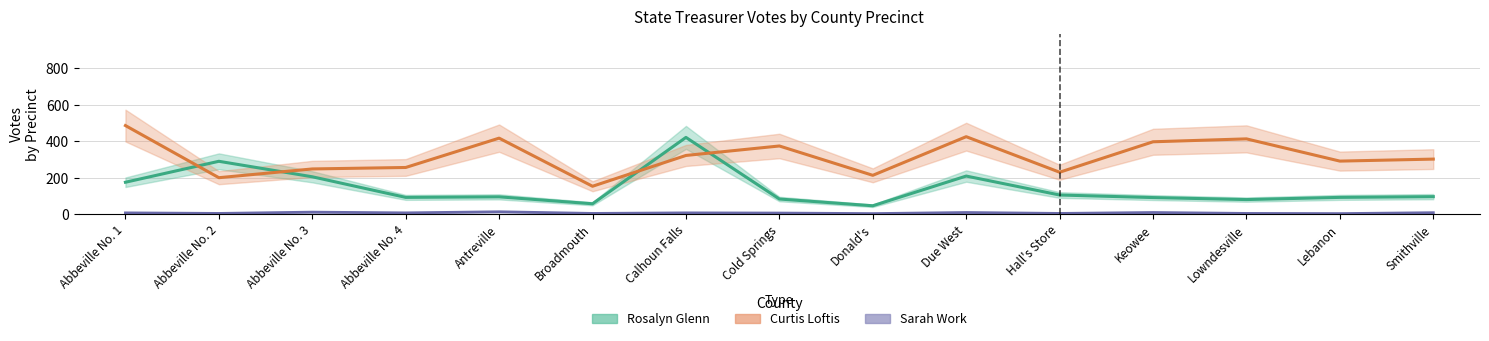

At which category does Rosalyn Glenn (Estimate) reach its first local peak?

Abbeville No. 2